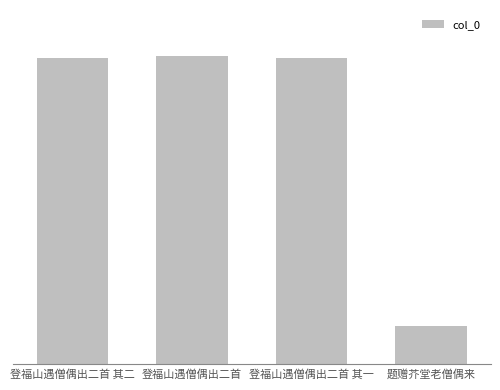

Are the bars horizontal?

No